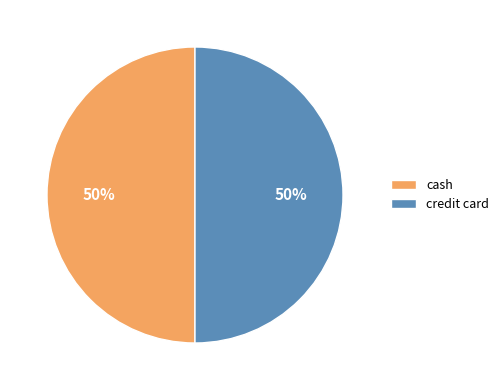

To the nearest percent, what is the average slice percentage?

50%